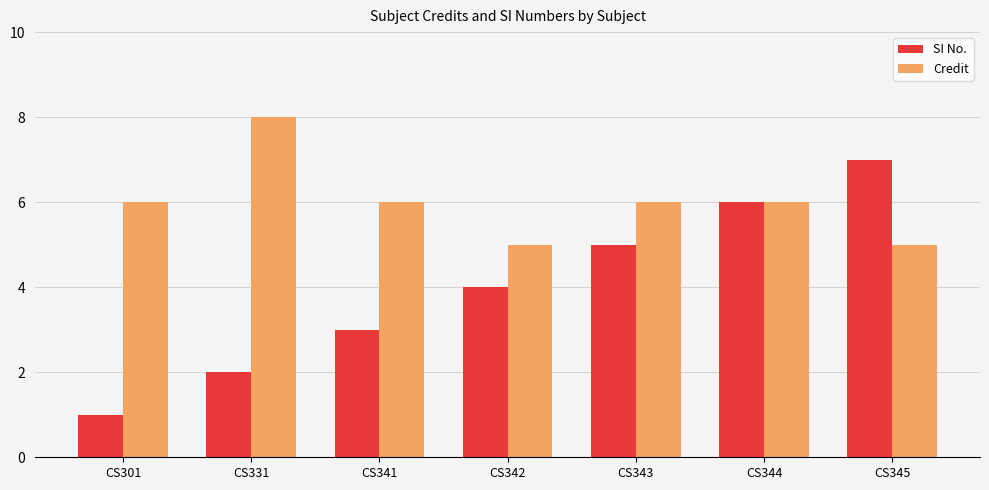

Which category has the highest value across all series?

CS331